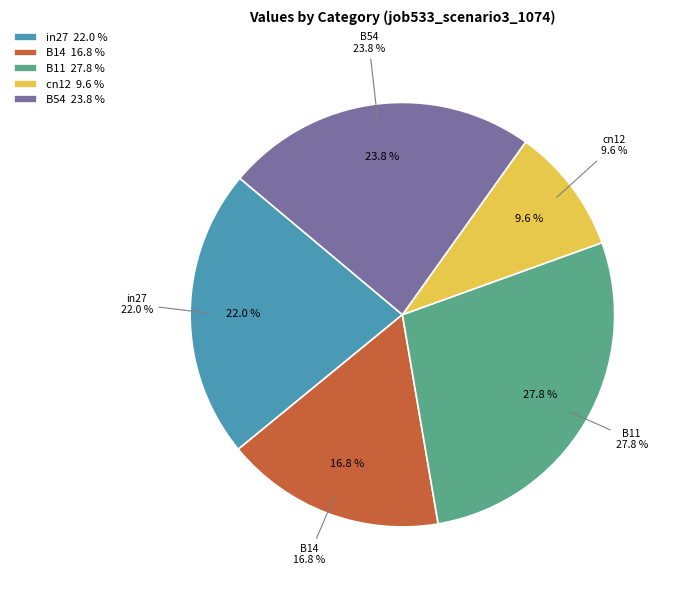

To the nearest percent, what portion does cn12 represent?

10%